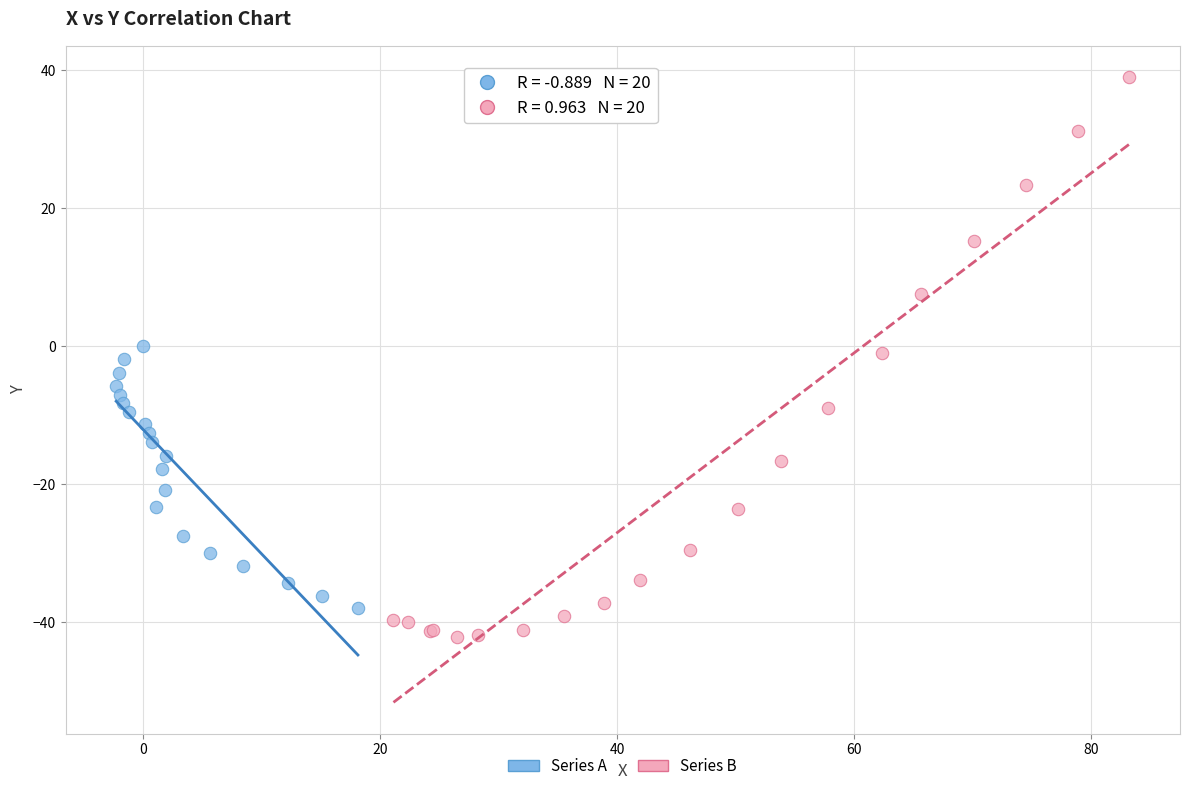

What are all the series names shown in the legend?

Series A, Series B